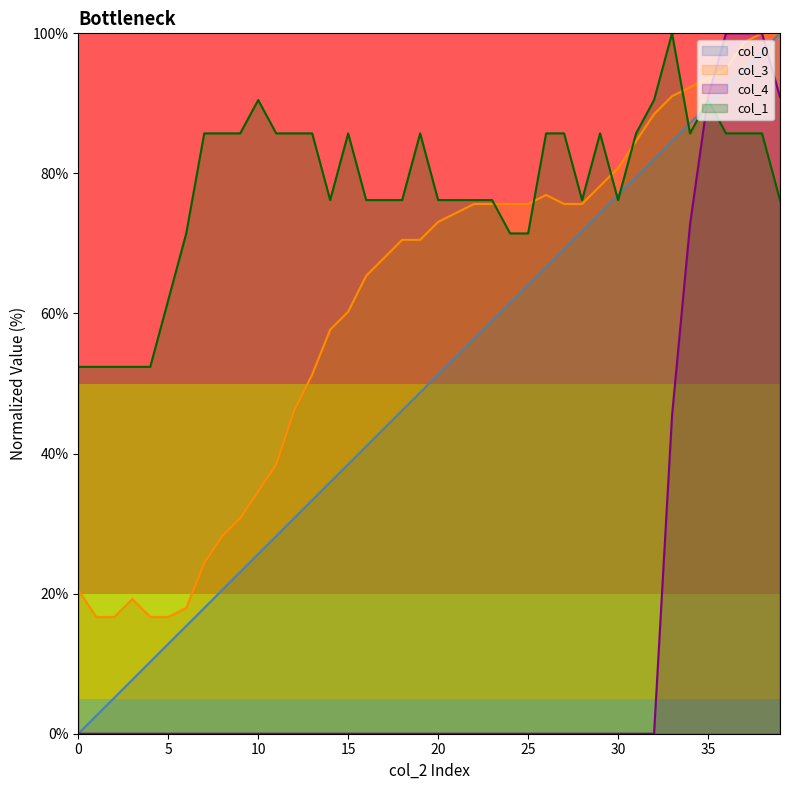

The value of col_3 at 10 is 34.6. True or false?

True